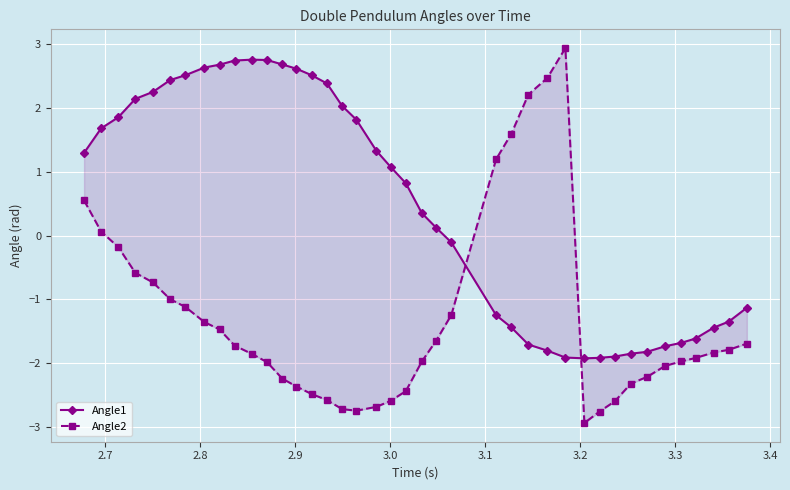

Which series has the largest total across all categories?

Angle1